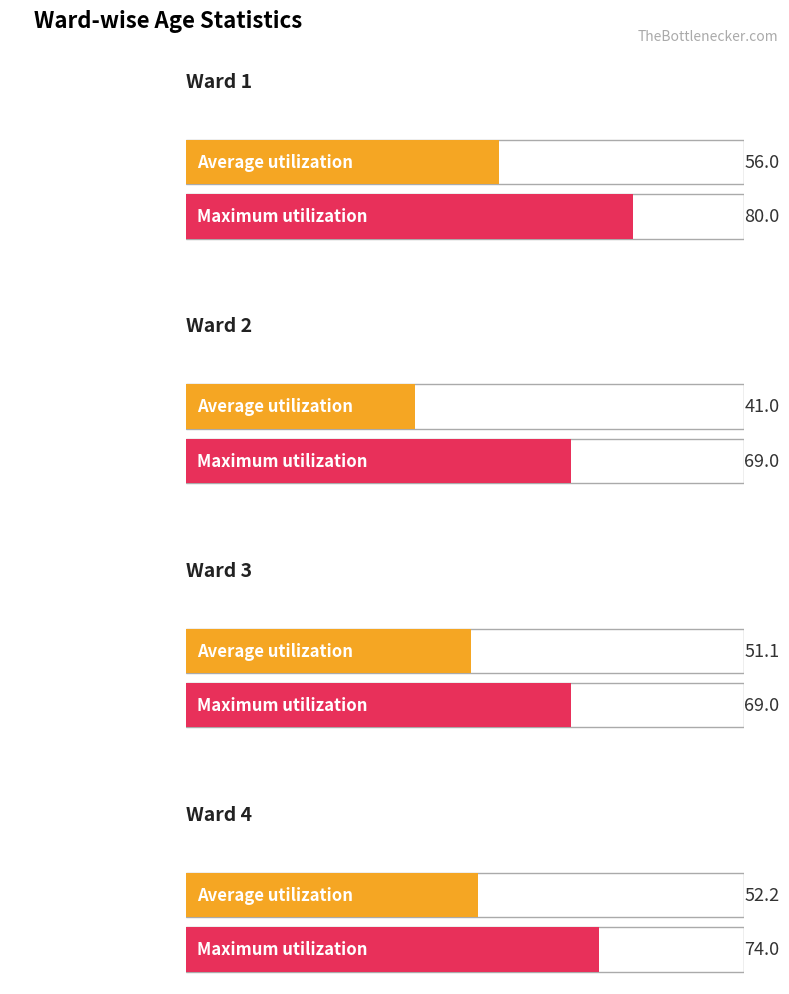

Are the bars grouped side by side (vs. stacked)?

Yes